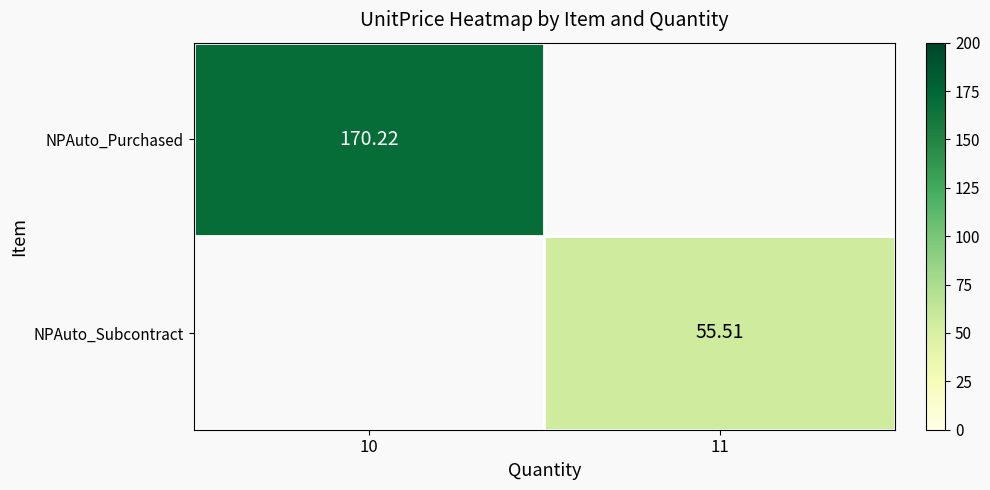

At which label does NPAuto_Subcontract first exceed 55?

11